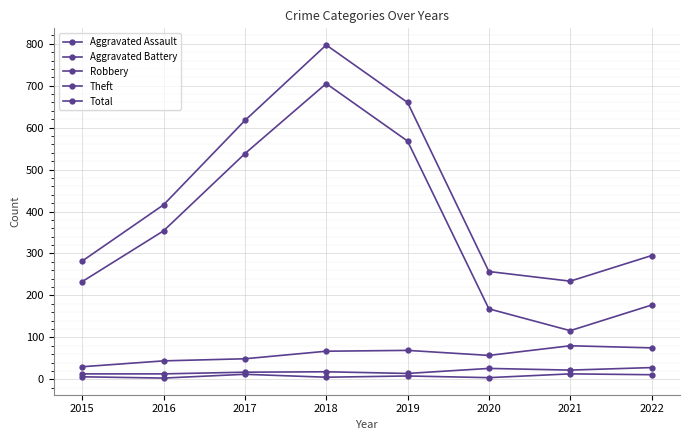

Reading left to right, list all the values displayed in this chart.

Aggravated Assault: 2015=6	2016=3	2017=12	2018=5	2019=8	2020=4	2021=13	2022=11
Aggravated Battery: 2015=13	2016=13	2017=17	2018=18	2019=14	2020=26	2021=22	2022=28
Robbery: 2015=30	2016=44	2017=49	2018=67	2019=69	2020=57	2021=80	2022=75
Theft: 2015=233	2016=354	2017=538	2018=705	2019=568	2020=168	2021=116	2022=177
Total: 2015=282	2016=416	2017=617	2018=797	2019=660	2020=257	2021=234	2022=295